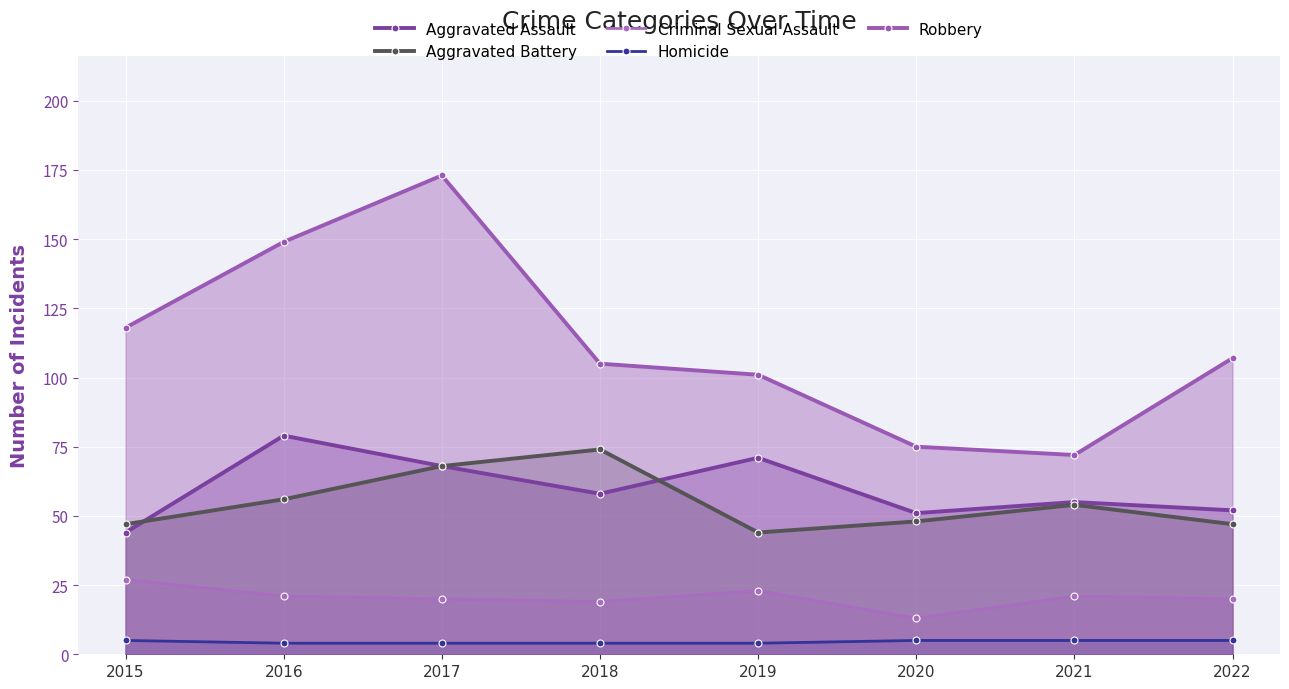

True or false: Robbery and Aggravated Assault cross at least once.

False